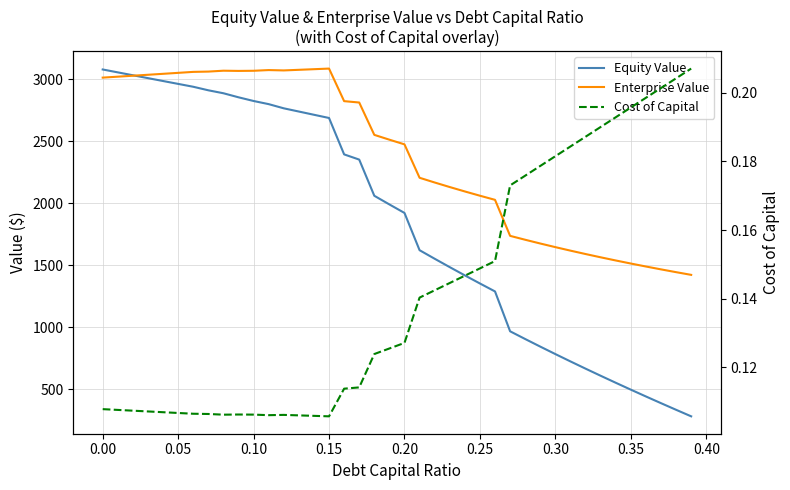

List the series in order of their peak value, lowest first.

Cost of Capital, Equity Value, Enterprise Value